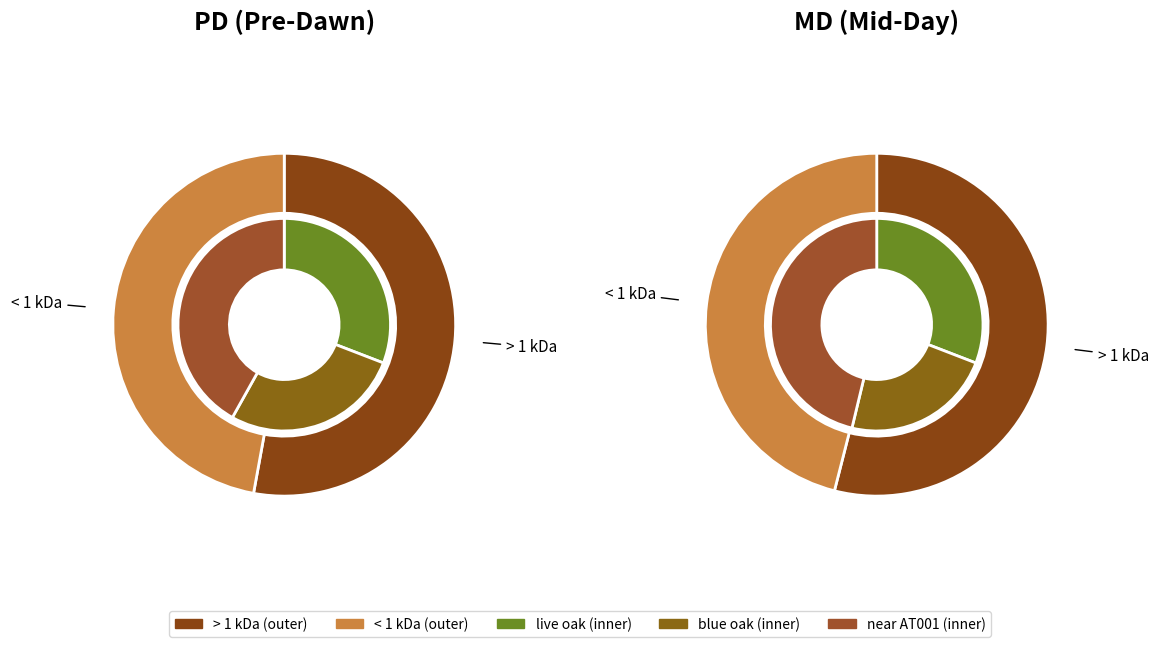

To the nearest percent, what is the difference between the largest and smallest slice percentages?

37%